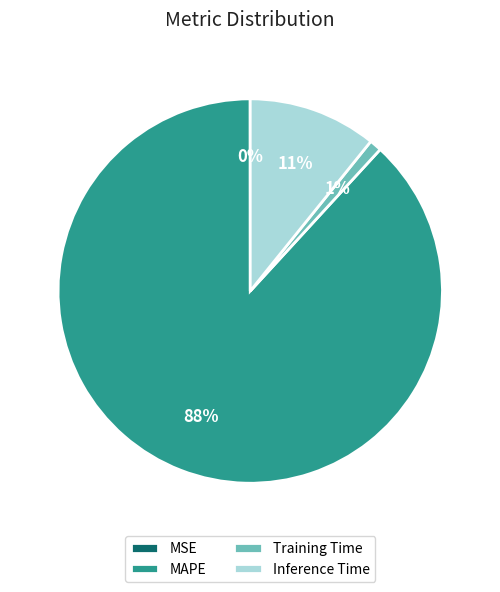

To the nearest percent, what is the difference between the Training Time and MAPE slice percentages?

87%